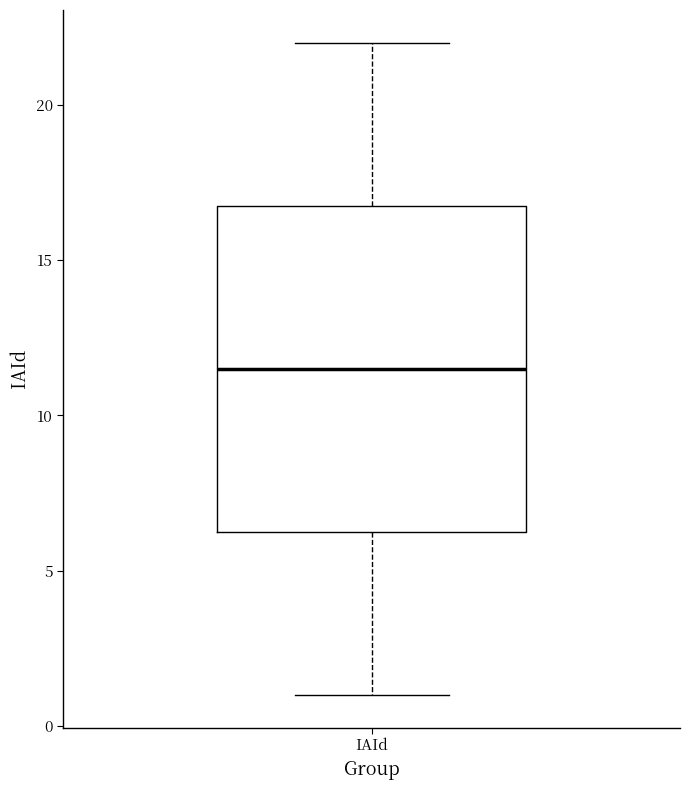

Transcribe this box plot: give where the median line is, the range the box spans, and where the two whiskers end, as read against the y-axis. The values are not printed on the chart, so give them approximately, as read against the axis.

median 11.5, box 6.5 to 17.0, whiskers 1.0 to 22.0